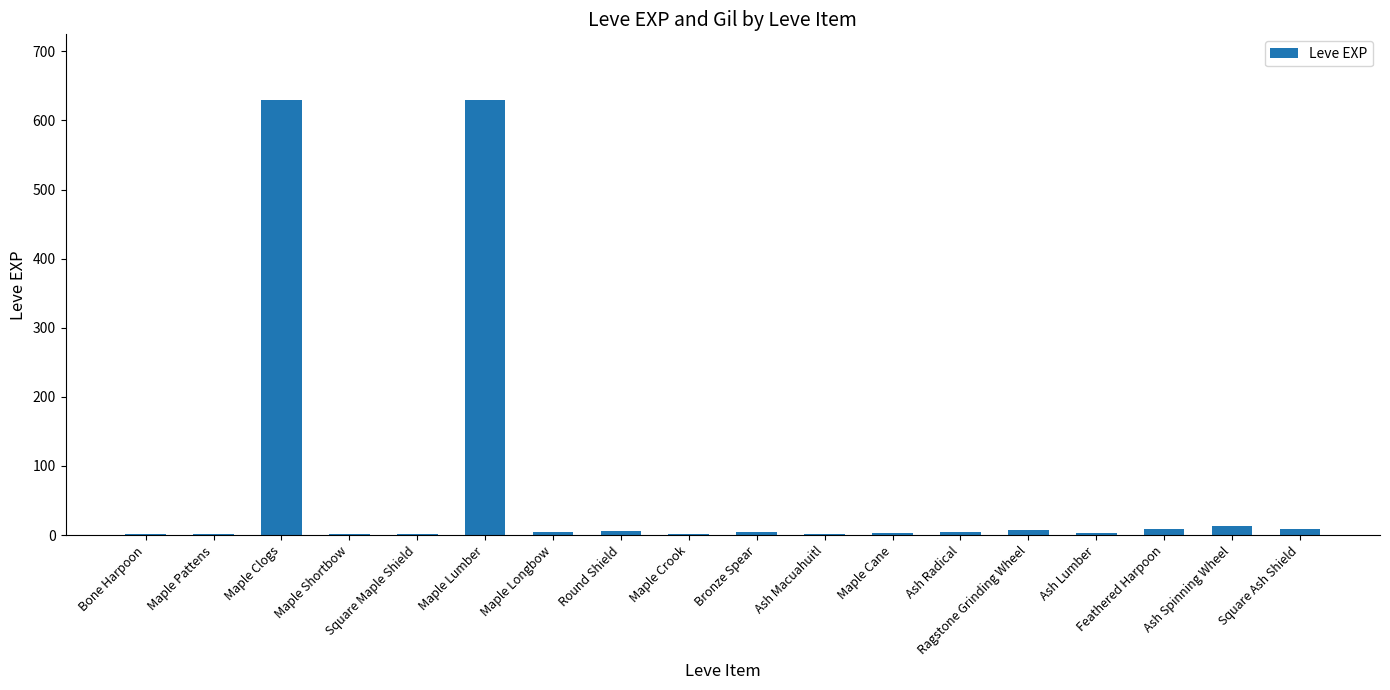

What is the greatest value displayed?

630